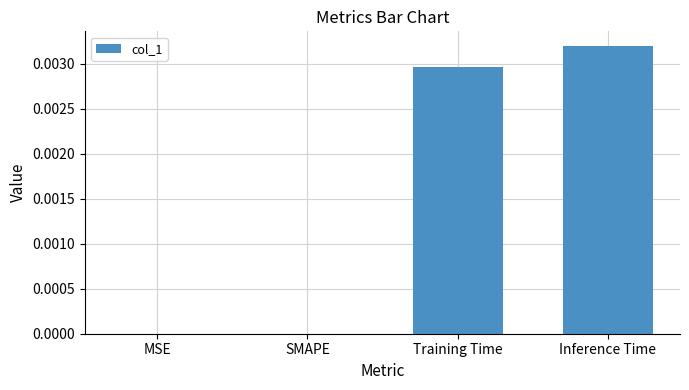

Between Training Time and Inference Time, which is larger?

Inference Time